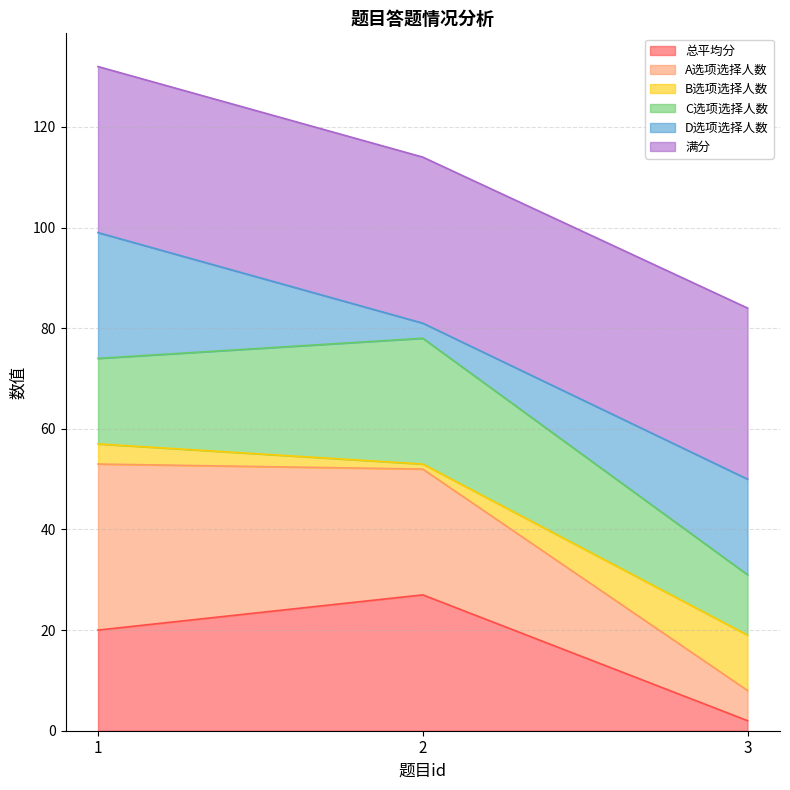

At which category is the sum across all series the highest?

1